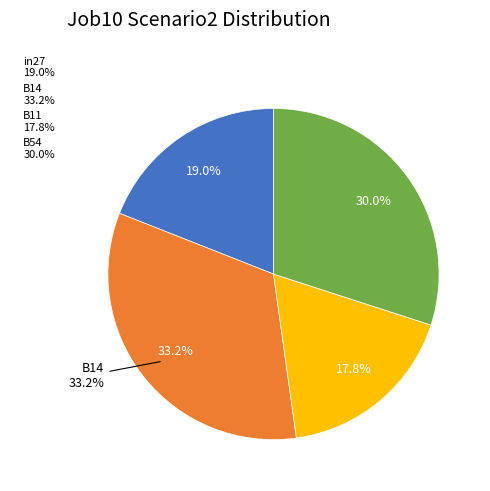

True or false: B54 accounts for 30% of the total.

True